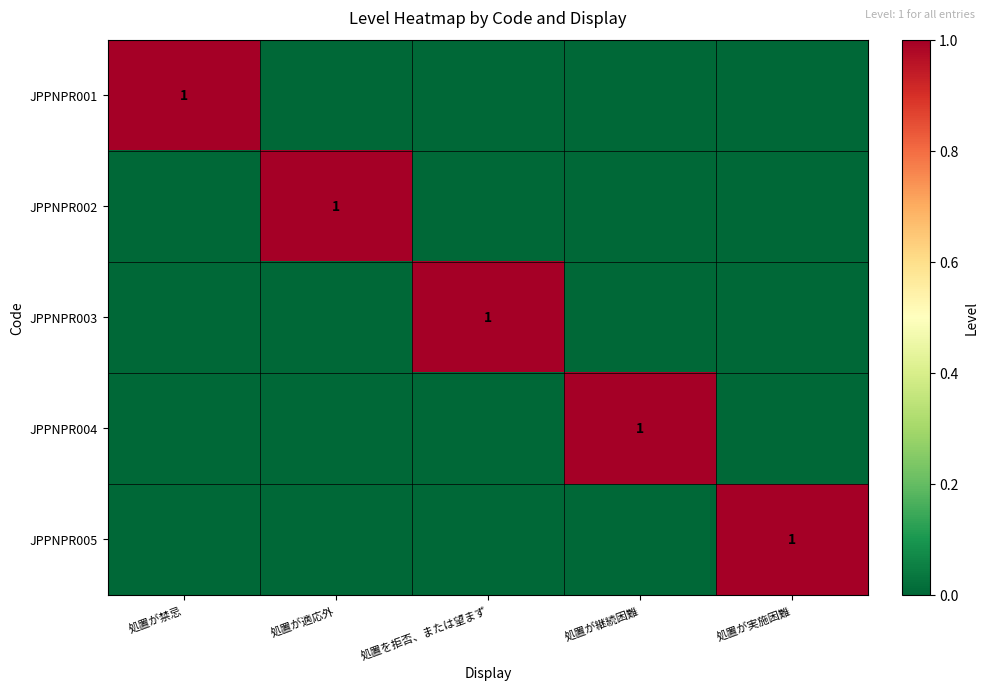

The JPPNPR004 series shows 1 at 処置が継続困難. True or false?

True